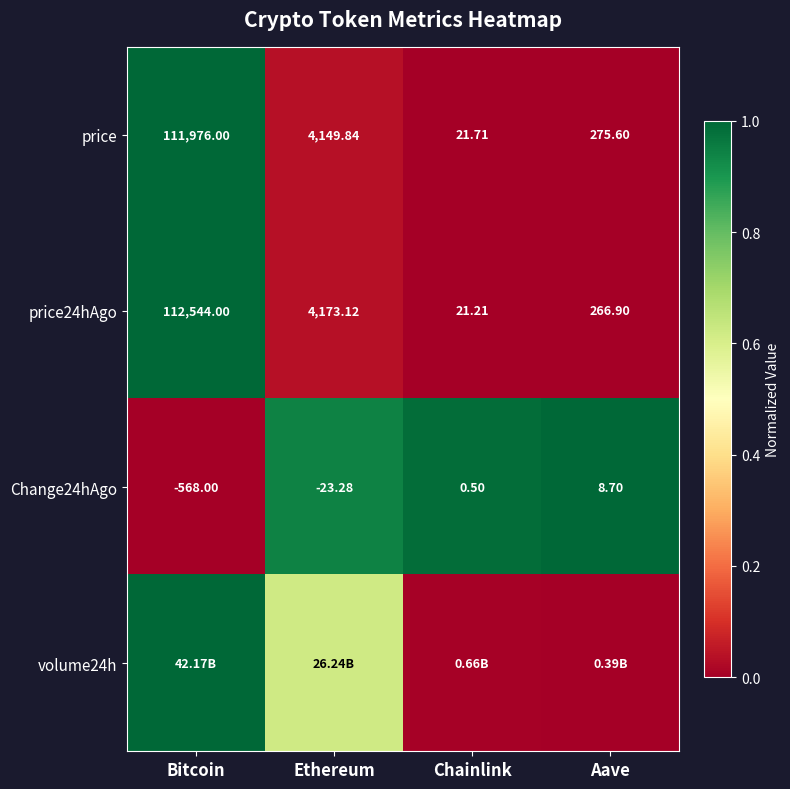

At which label does price first exceed 4149?

Bitcoin